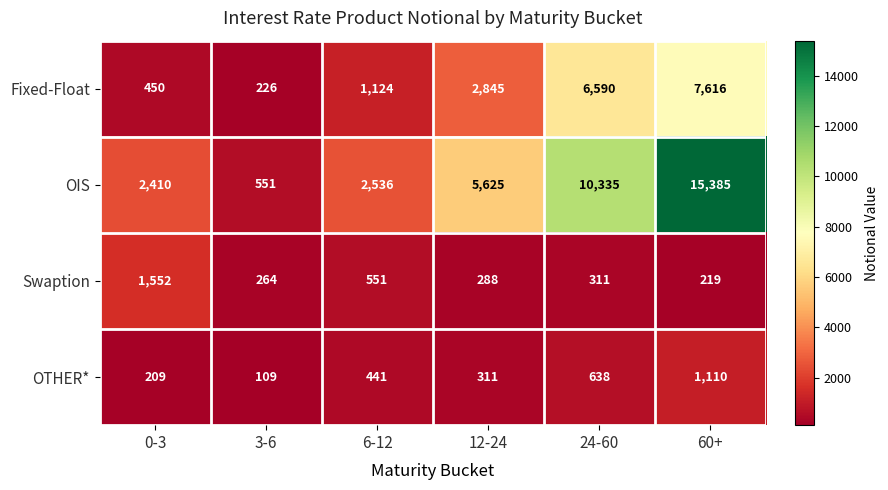

Where is Swaption nearest to the value 885?

6-12